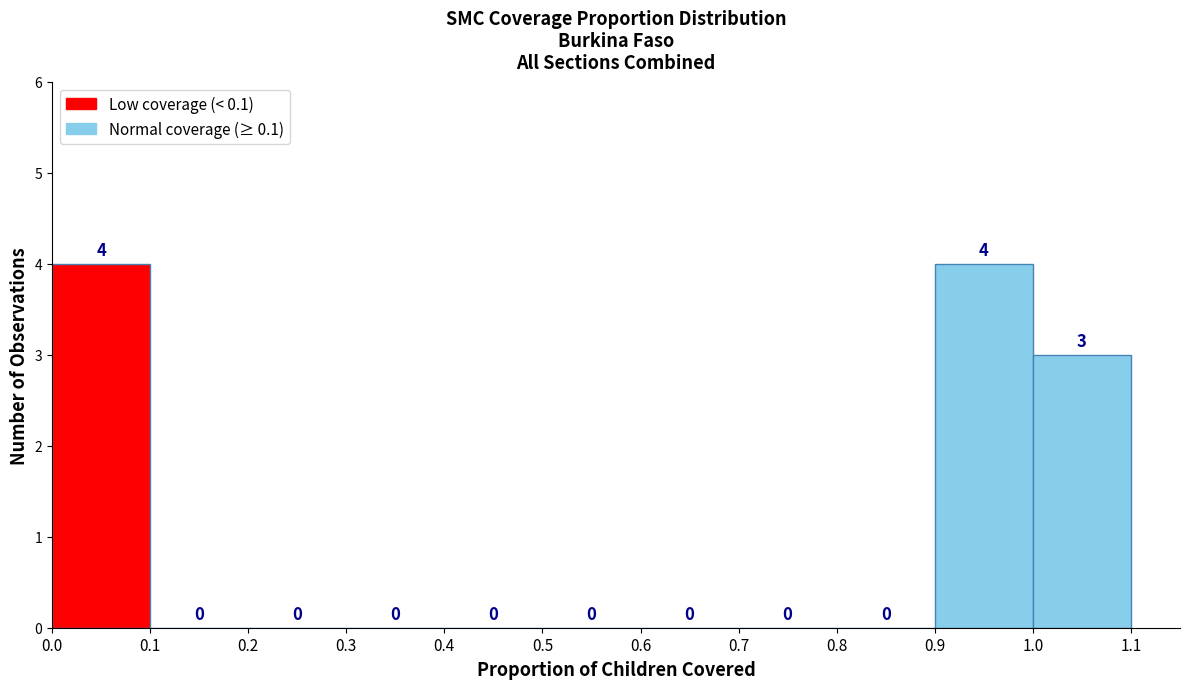

Reading left to right, transcribe this chart: for each bar, give the range it covers on the x-axis and its height.

0.0 to 0.1: 4
0.1 to 0.2: 0
0.2 to 0.3: 0
0.3 to 0.4: 0
0.4 to 0.5: 0
0.5 to 0.6: 0
0.6 to 0.7: 0
0.7 to 0.8: 0
0.8 to 0.9: 0
0.9 to 1.0: 4
1.0 to 1.1: 3